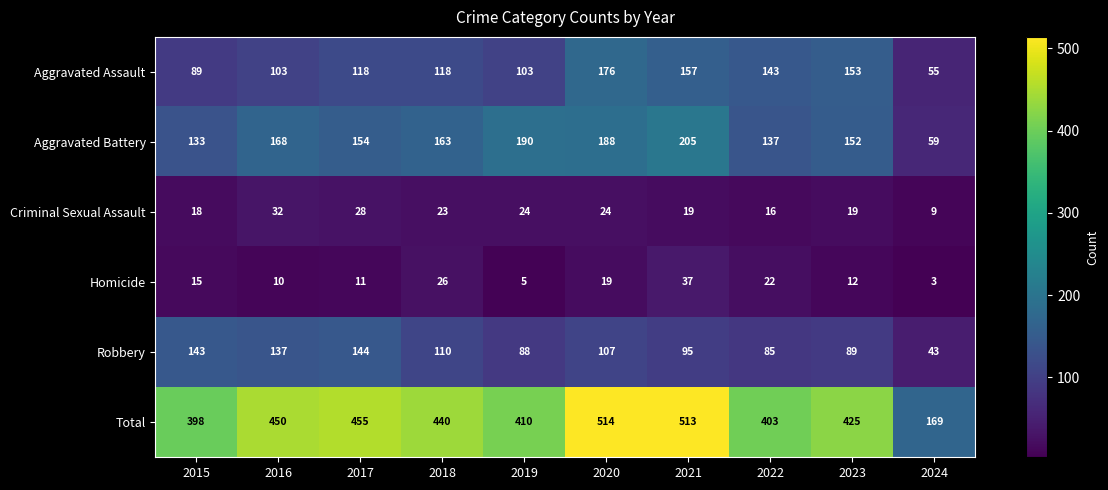

Which label corresponds to the largest value in the chart?

2020